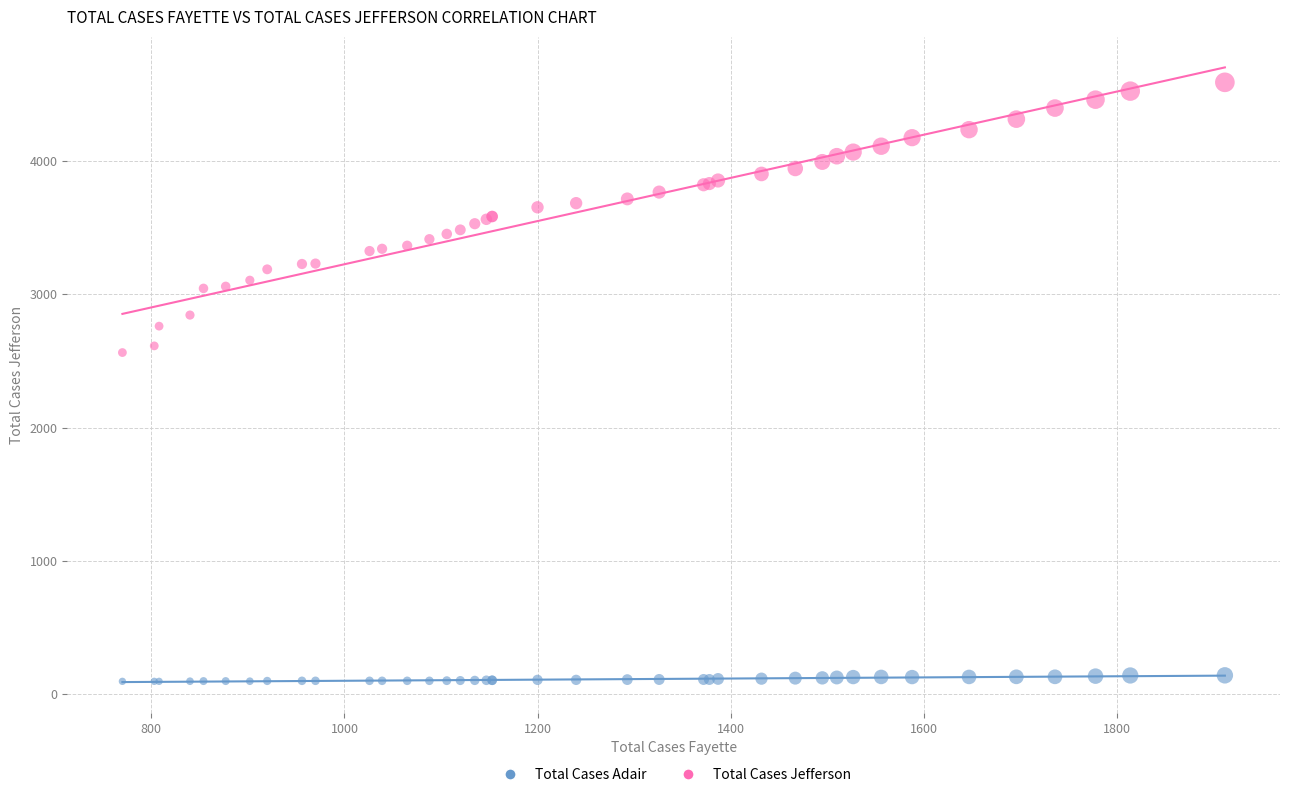

Which series contains the lowest Y value?

Total Cases Adair